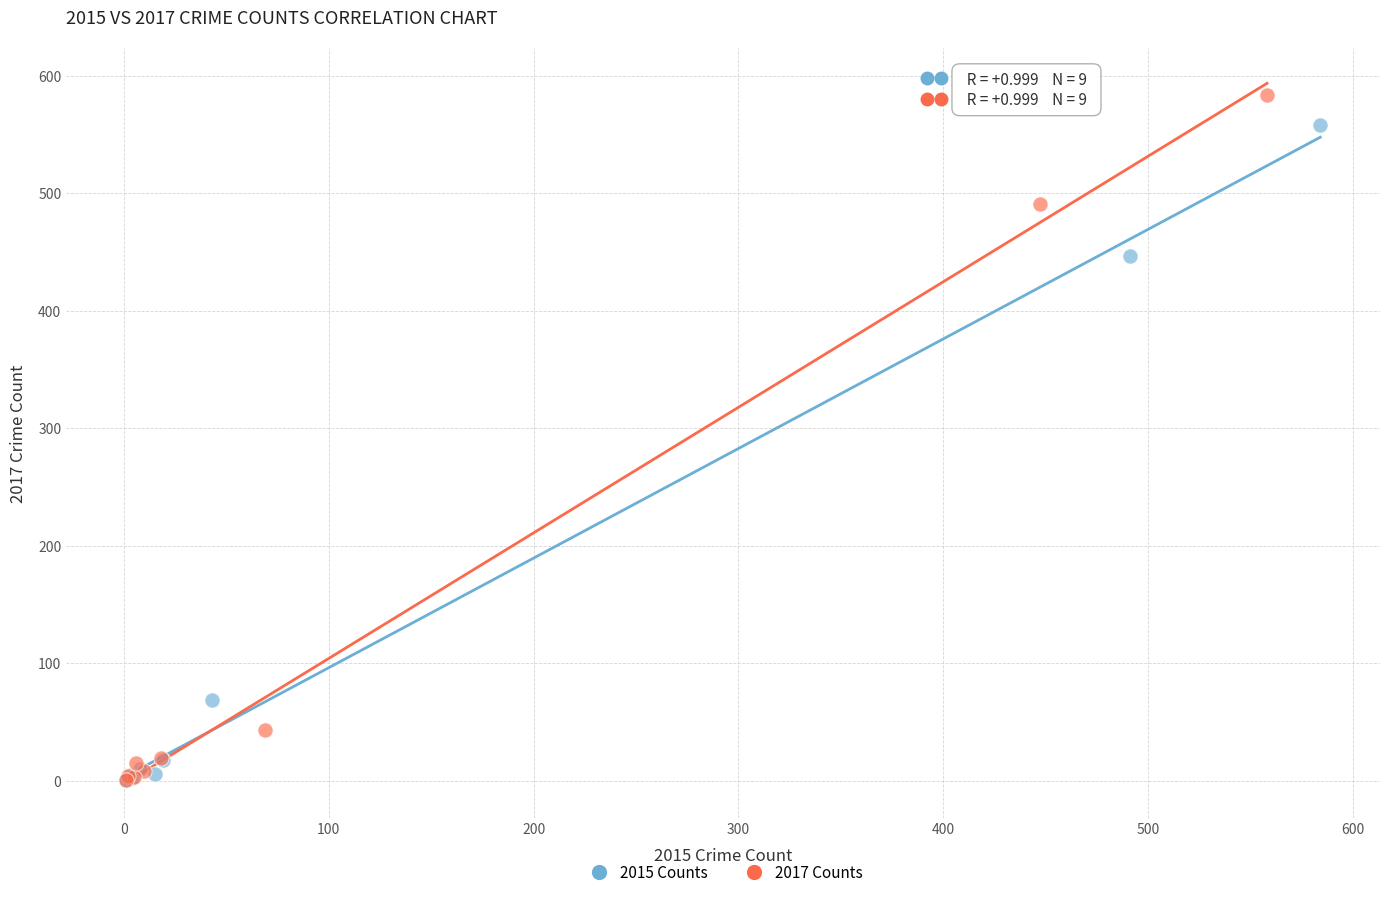

Which series has the widest spread of Y values?

2017 Counts